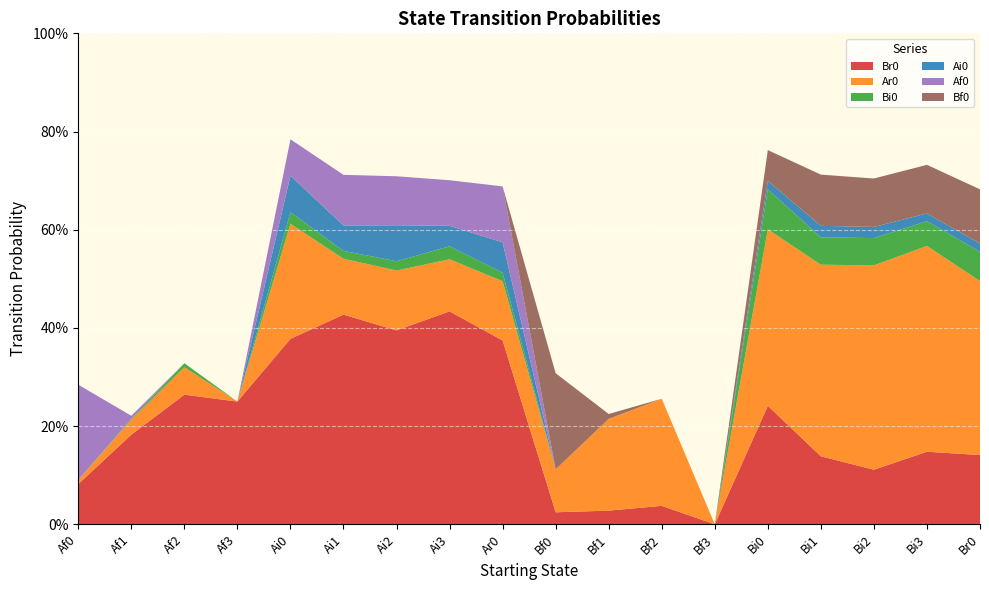

Reading left to right, extract all data points from this chart.

Br0: 0.1	0.2	0.3	0.2	0.4	0.4	0.4	0.4	0.4	0.0	0.0	0.0	0.0	0.2	0.1	0.1	0.1	0.1
Ar0: 0.0	0.0	0.1	0.0	0.2	0.1	0.1	0.1	0.1	0.1	0.2	0.2	0.0	0.4	0.4	0.4	0.4	0.4
Bi0: 0.0	0.0	0.0	0.0	0.0	0.0	0.0	0.0	0.0	0.0	0.0	0.0	0.0	0.1	0.1	0.1	0.1	0.1
Ai0: 0.0	0.0	0.0	0.0	0.1	0.1	0.1	0.0	0.1	0.0	0.0	0.0	0.0	0.0	0.0	0.0	0.0	0.0
Af0: 0.2	0.0	0.0	0.0	0.1	0.1	0.1	0.1	0.1	0.0	0.0	0.0	0.0	0.0	0.0	0.0	0.0	0.0
Bf0: 0.0	0.0	0.0	0.0	0.0	0.0	0.0	0.0	0.0	0.2	0.0	0.0	0.0	0.1	0.1	0.1	0.1	0.1